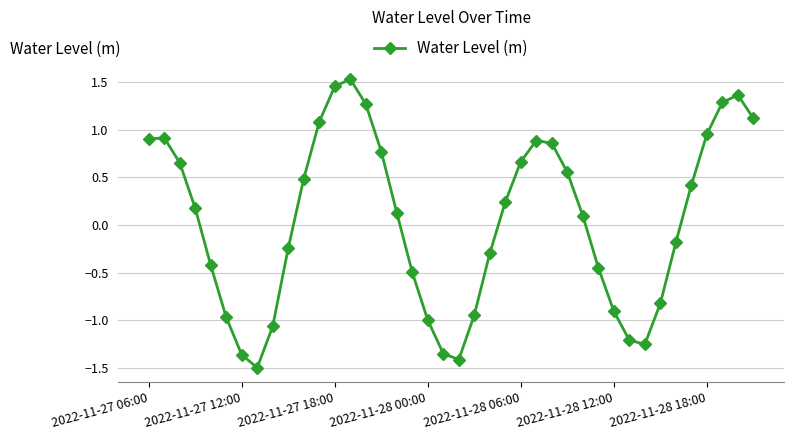

How many negative values are there?

18